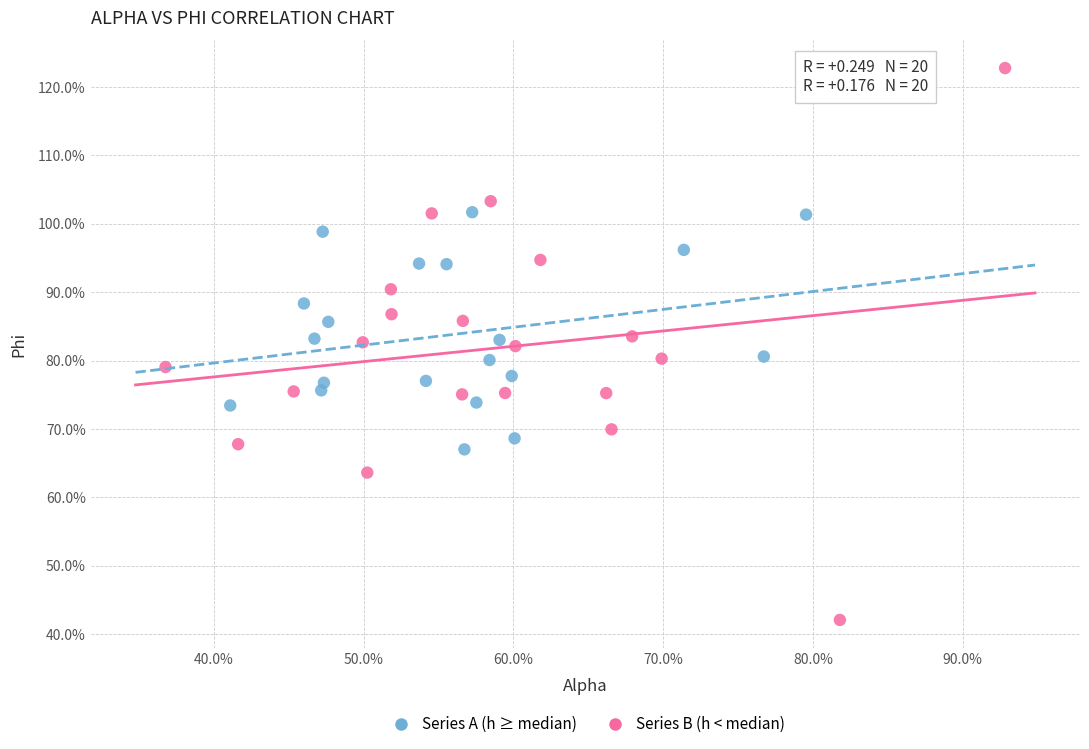

Which series reaches the minimum Y coordinate?

Series B (h < median)